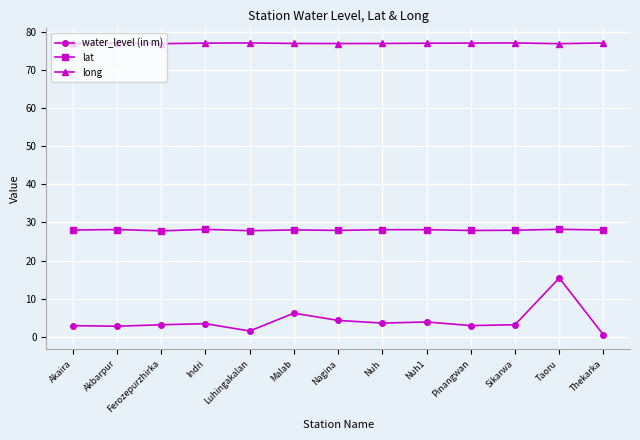

Which category has the lowest value across all series?

Thekarka